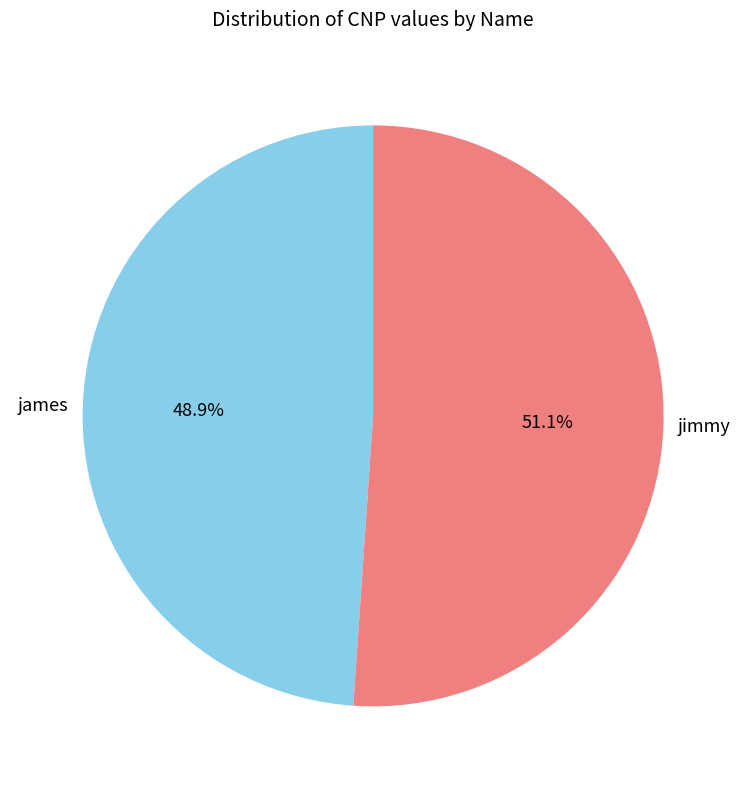

Does jimmy represent more than half of the total?

Yes